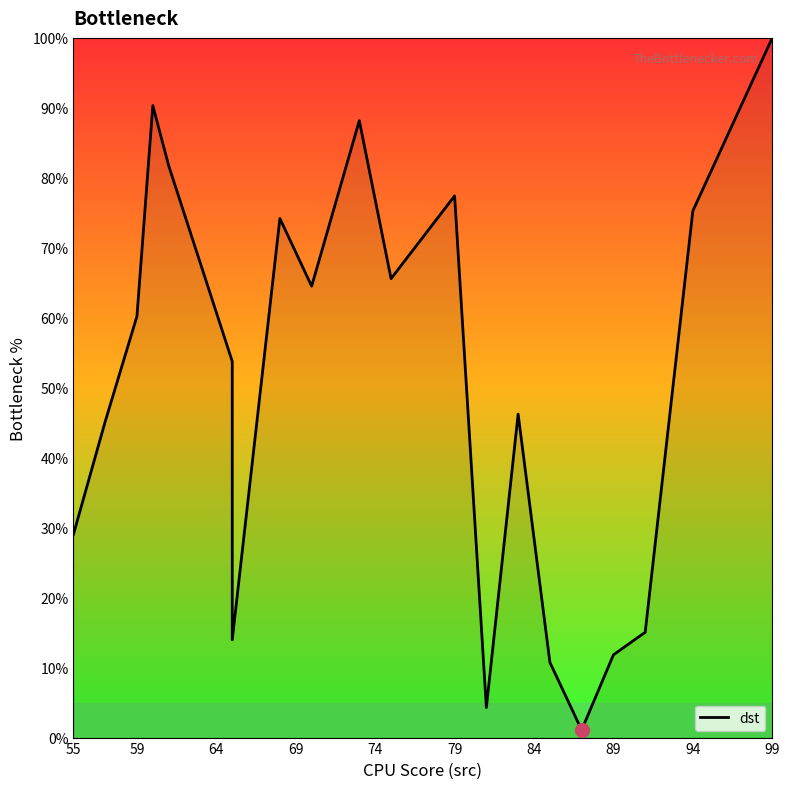

Reading left to right, extract all data points from this chart.

29.0	45.2	60.2	90.3	81.7	53.8	14.0	74.2	64.5	88.2	65.6	77.4	4.3	46.2	10.8	1.1	11.8	15.1	75.3	100.0